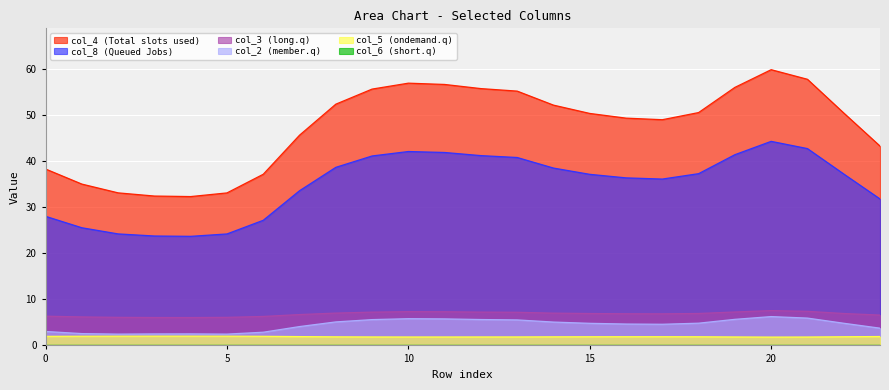

Reading left to right, list all the values displayed in this chart.

col_2: 0=3.0	1=2.6	2=2.5	3=2.5	4=2.5	5=2.5	6=2.9	7=4.1	8=5.1	9=5.6	10=5.8	11=5.8	12=5.6	13=5.5	14=5.1	15=4.8	16=4.6	17=4.6	18=4.8	19=5.7	20=6.3	21=5.9	22=4.8	23=3.7
col_3: 0=6.3	1=6.2	2=6.1	3=6.0	4=6.0	5=6.1	6=6.3	7=6.7	8=7.0	9=7.2	10=7.3	11=7.3	12=7.2	13=7.2	14=7.0	15=6.9	16=6.9	17=6.9	18=6.9	19=7.2	20=7.6	21=7.4	22=6.9	23=6.6
col_4: 0=38.2	1=35.0	2=33.1	3=32.4	4=32.3	5=33.1	6=37.1	7=45.6	8=52.3	9=55.6	10=56.9	11=56.6	12=55.7	13=55.1	14=52.1	15=50.3	16=49.3	17=48.9	18=50.5	19=55.9	20=59.8	21=57.7	22=50.4	23=43.2
col_5: 0=2.0	1=2.0	2=2.0	3=2.0	4=2.0	5=2.0	6=2.0	7=1.9	8=1.9	9=1.8	10=1.8	11=1.8	12=1.8	13=1.8	14=1.9	15=1.9	16=1.9	17=1.9	18=1.9	19=1.8	20=1.8	21=1.8	22=1.9	23=1.9
col_8: 0=28.0	1=25.5	2=24.2	3=23.7	4=23.6	5=24.2	6=27.1	7=33.5	8=38.6	9=41.1	10=42.0	11=41.8	12=41.2	13=40.7	14=38.5	15=37.1	16=36.3	17=36.1	18=37.2	19=41.3	20=44.2	21=42.7	22=37.2	23=31.8